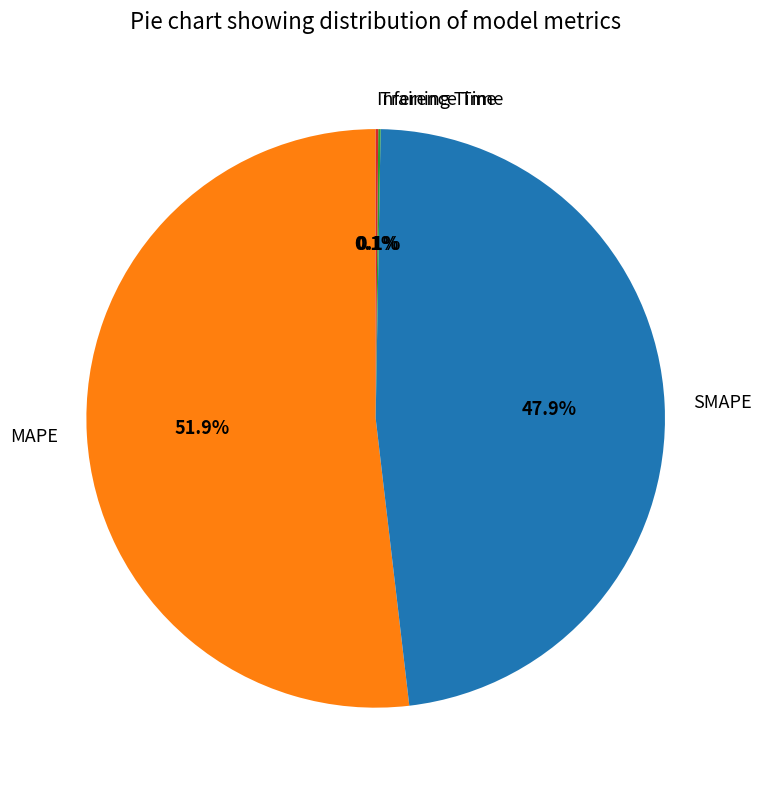

The SMAPE slice represents 59% of the pie. True or false?

False